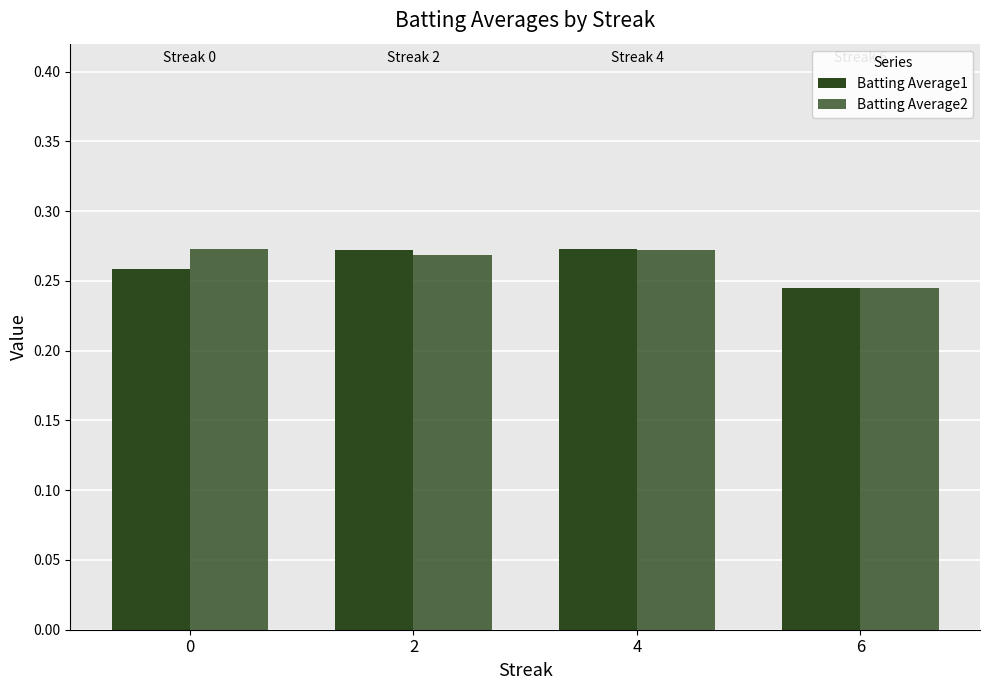

How many groups of bars are there?

4